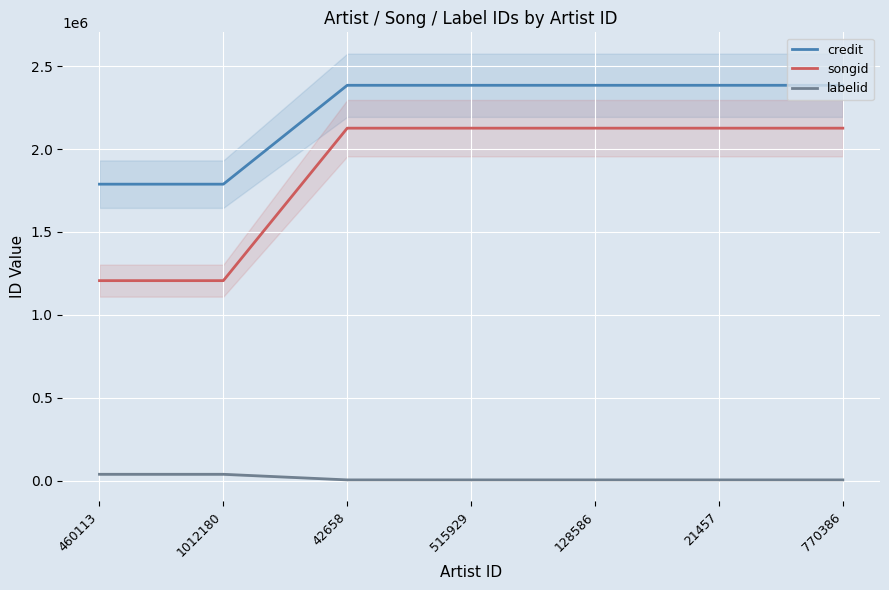

What are all the series names shown in the legend?

credit, songid, labelid